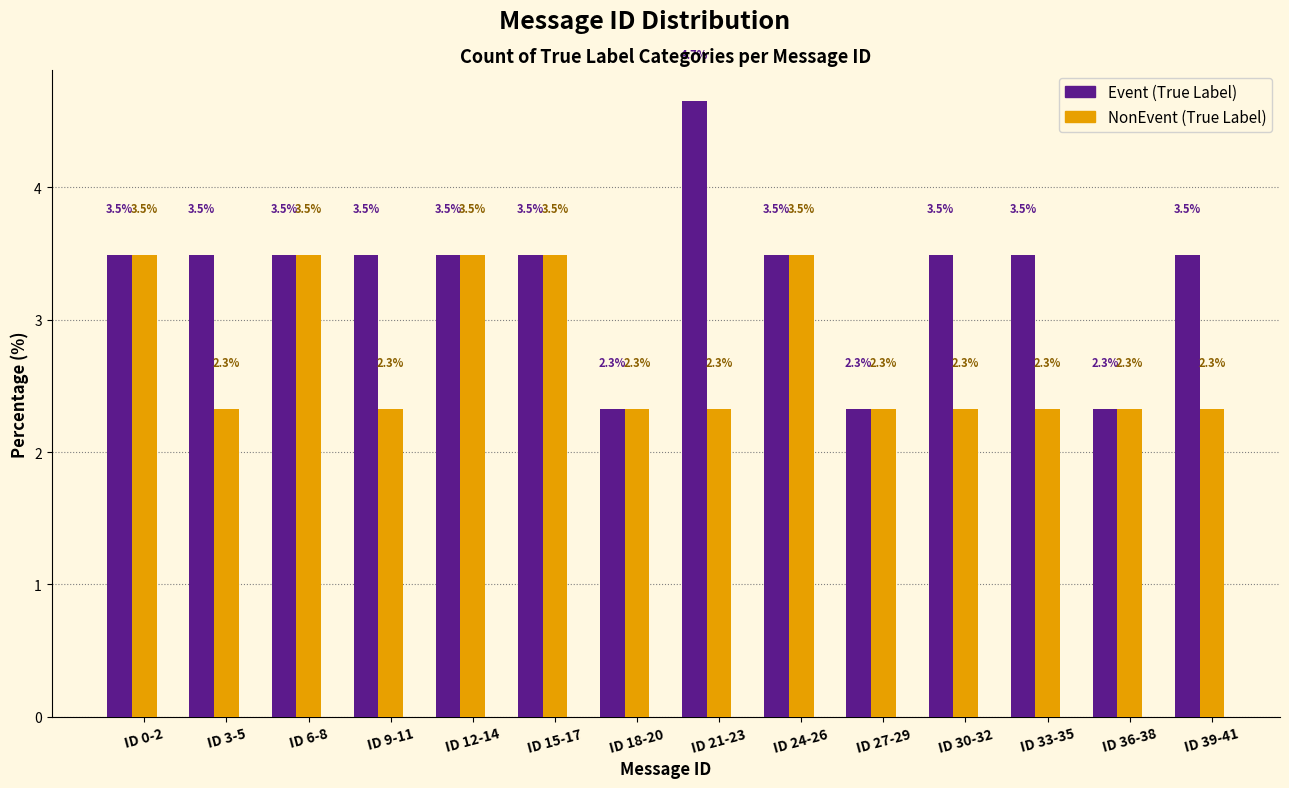

What is the total value across all series at ID 6-8?

7.0